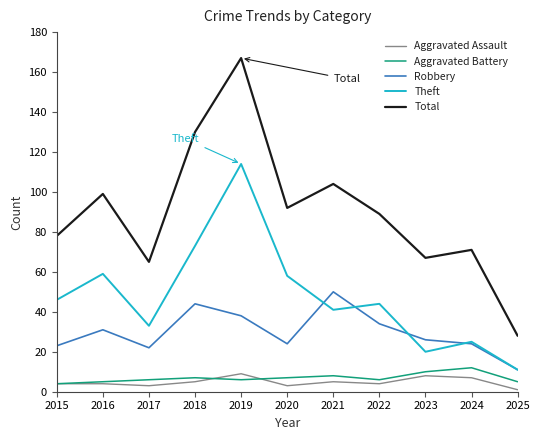

Which series has the widest spread of values?

Total